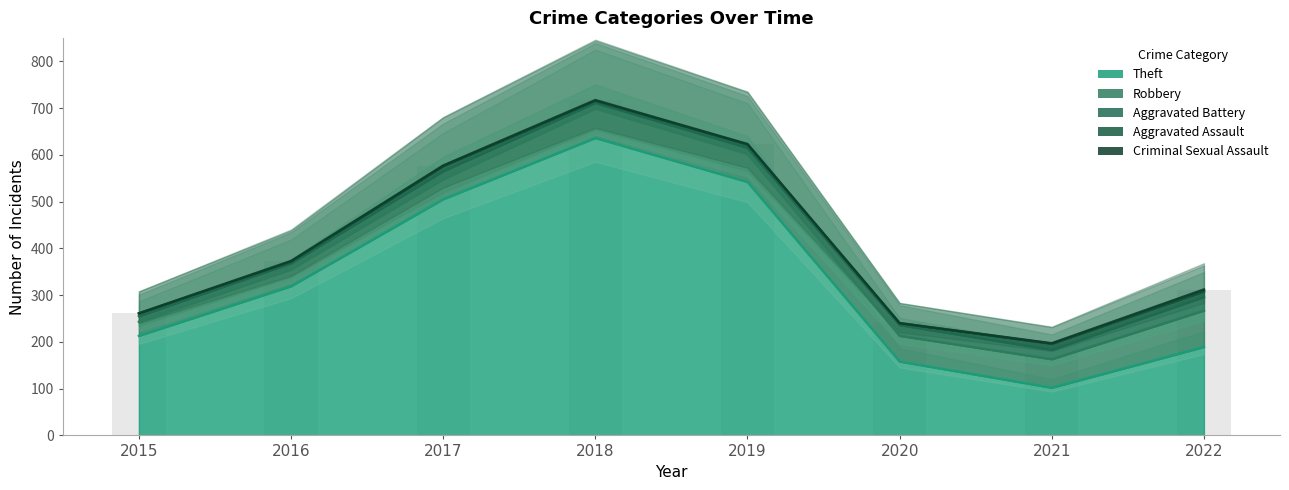

What is the spread (max minus min) of values at 2022?

185